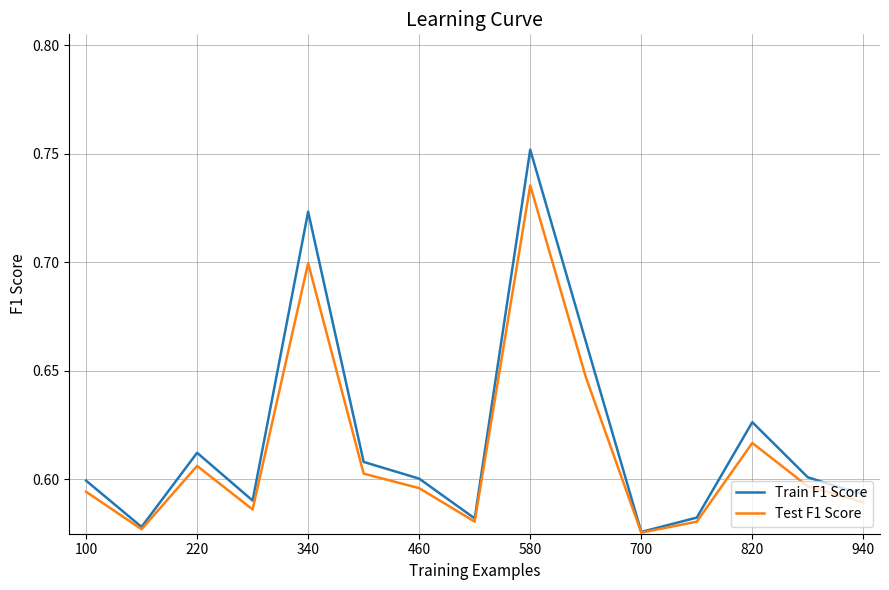

Which series has the widest spread of values?

Train F1 Score